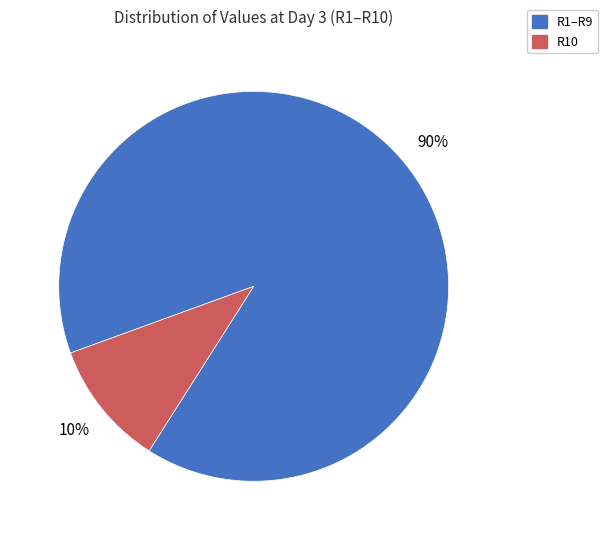

Is there any slice that represents more than half of the pie?

Yes